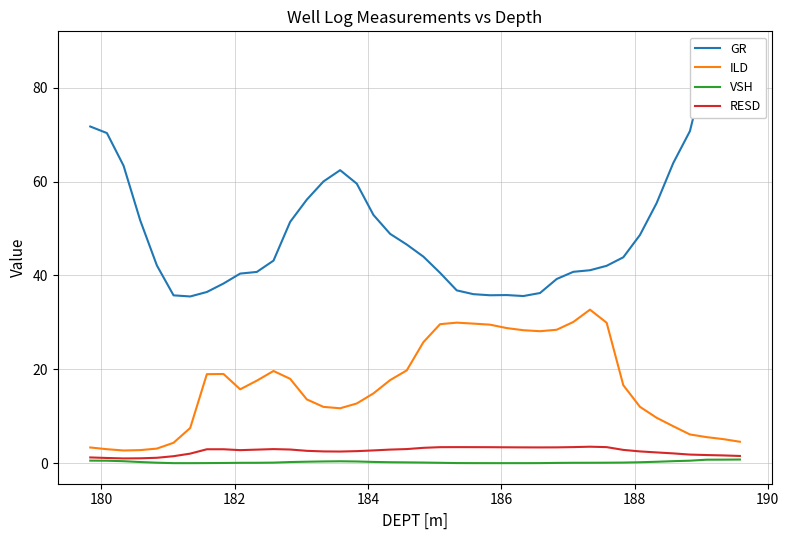

Which series has the largest total across all categories?

GR